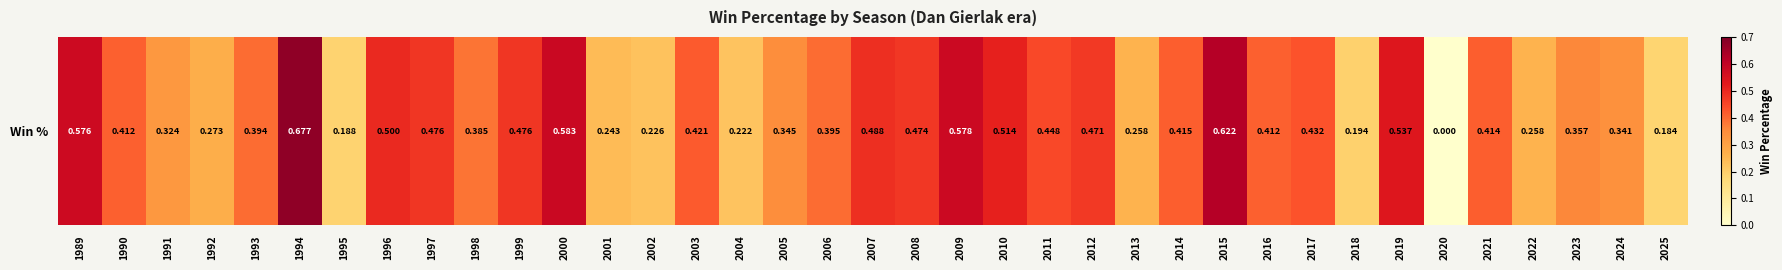

How many values exceed 0?

36